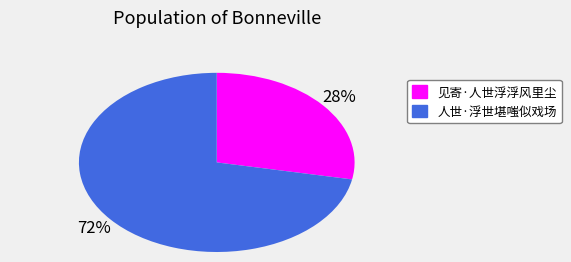

Does 人世·浮世堪嗤似戏场 represent more than half of the total?

Yes